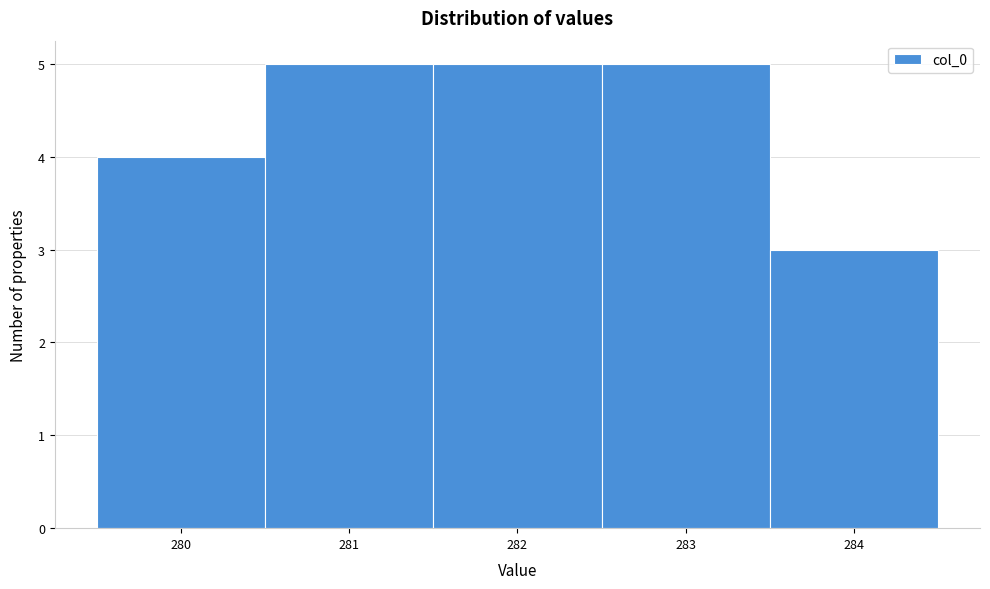

Reading left to right, list every bar in this chart as the range it spans on the x-axis followed by its height. The values are not printed on the chart, so give them approximately, as read against the axis.

279.5 to 280.5: 4
280.5 to 281.5: 5
281.5 to 282.5: 5
282.5 to 283.5: 5
283.5 to 284.5: 3